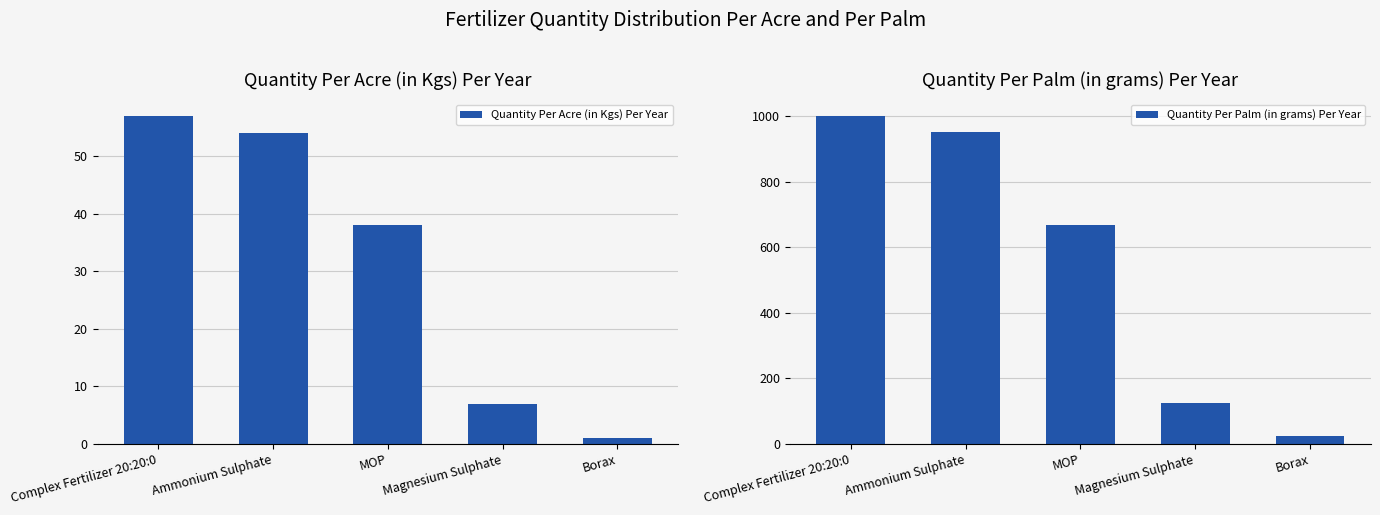

At how many categories does at least one series exceed 395?

3